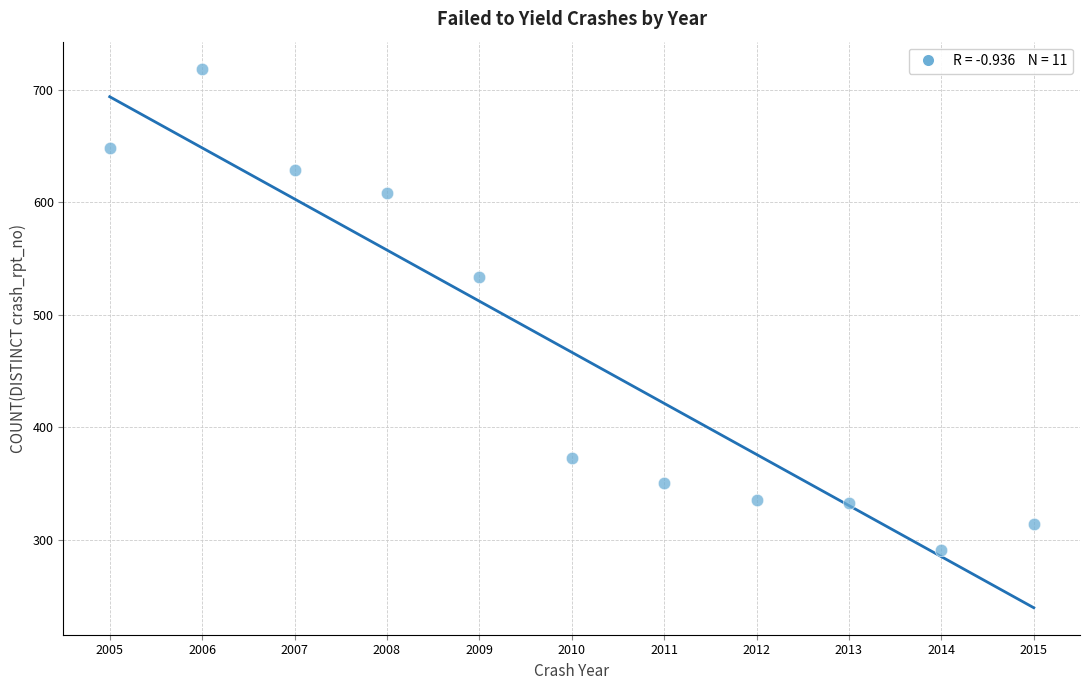

What Y value in the scatter plot is closest to 505?

534